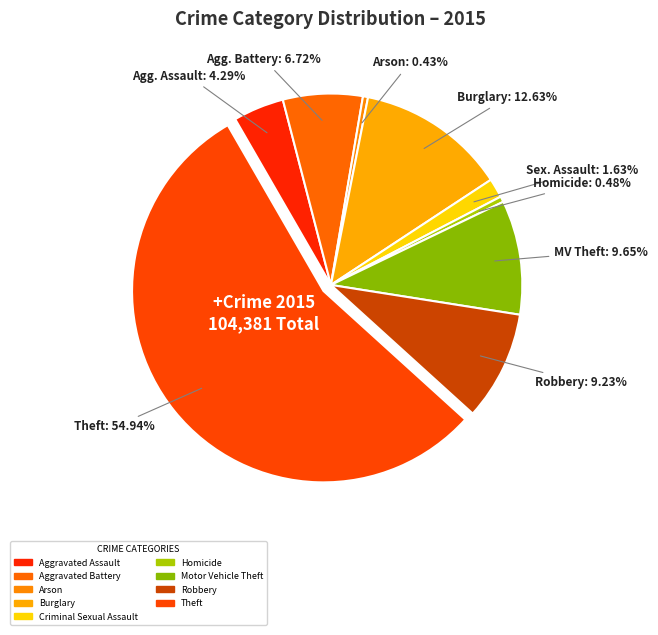

How many segments does this pie chart have?

9